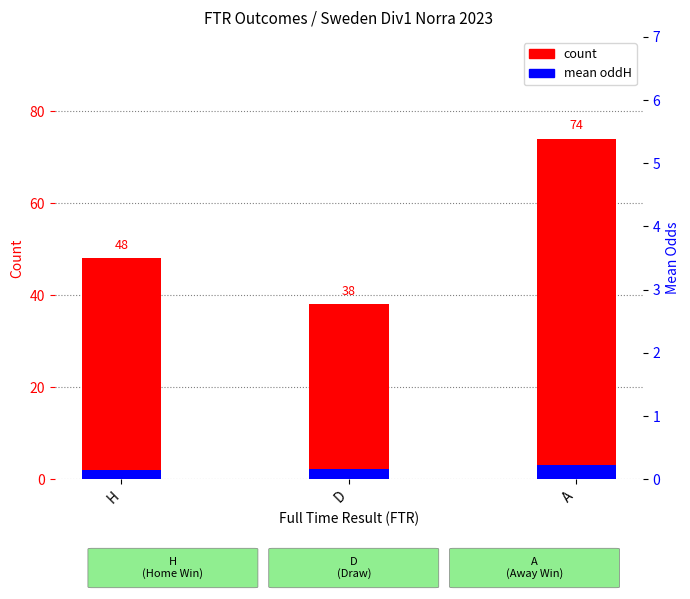

Which series has the largest total across all categories?

count